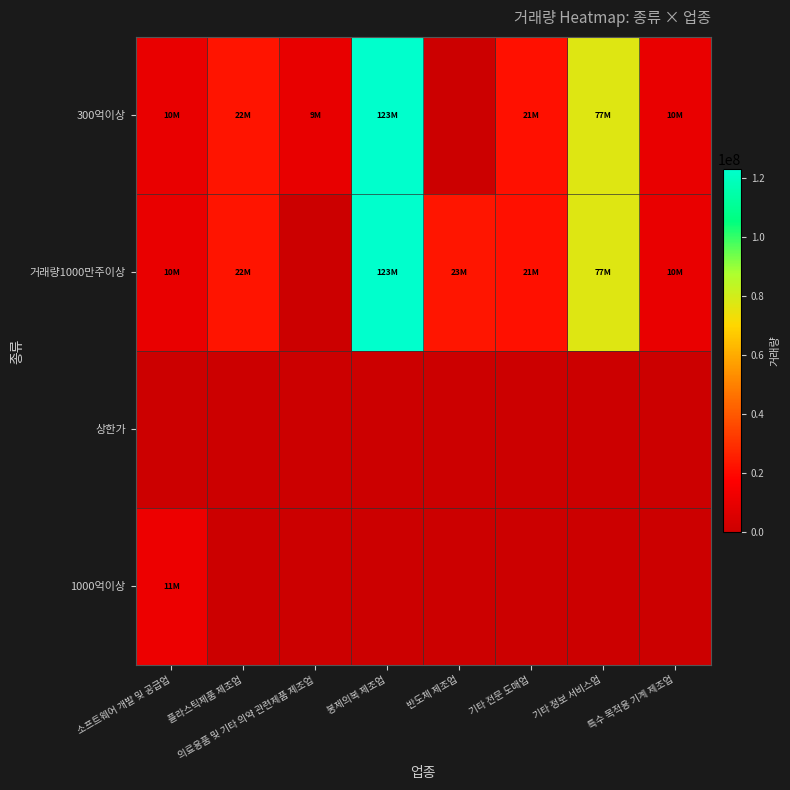

Reading left to right, transcribe all the data shown in this chart.

300억이상: 소프트웨어 개발 및 공급업=10103322	플라스틱제품 제조업=22952060	의료용품 및 기타 의약 관련제품 제조업=9853301	봉제의복 제조업=123134886	반도체 제조업=0	기타 전문 도매업=21945038	기타 정보 서비스업=77320741	특수 목적용 기계 제조업=10476770
거래량1000만주이상: 소프트웨어 개발 및 공급업=10103322	플라스틱제품 제조업=22952060	의료용품 및 기타 의약 관련제품 제조업=0	봉제의복 제조업=123134886	반도체 제조업=23288970	기타 전문 도매업=21945038	기타 정보 서비스업=77320741	특수 목적용 기계 제조업=10476770
상한가: 소프트웨어 개발 및 공급업=0	플라스틱제품 제조업=0	의료용품 및 기타 의약 관련제품 제조업=0	봉제의복 제조업=0	반도체 제조업=0	기타 전문 도매업=0	기타 정보 서비스업=0	특수 목적용 기계 제조업=0
1000억이상: 소프트웨어 개발 및 공급업=11994766	플라스틱제품 제조업=0	의료용품 및 기타 의약 관련제품 제조업=0	봉제의복 제조업=0	반도체 제조업=0	기타 전문 도매업=0	기타 정보 서비스업=0	특수 목적용 기계 제조업=0